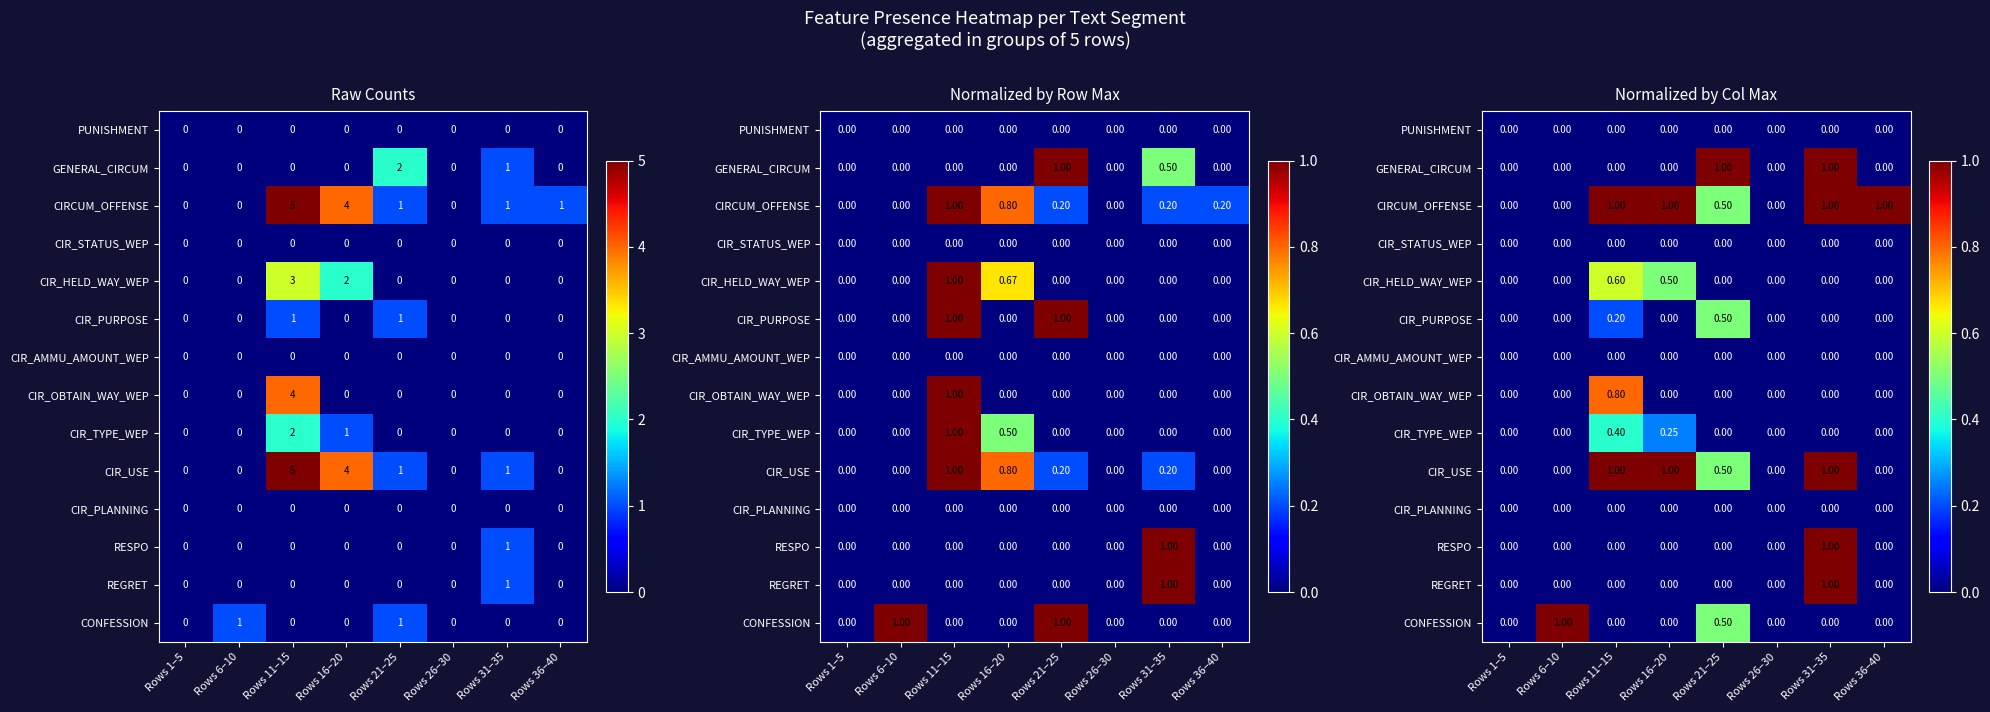

Rank the categories by CIR_USE value from lowest to highest.

Rows 1–5, Rows 6–10, Rows 26–30, Rows 36–40, Rows 21–25, Rows 11–15, Rows 16–20, Rows 31–35